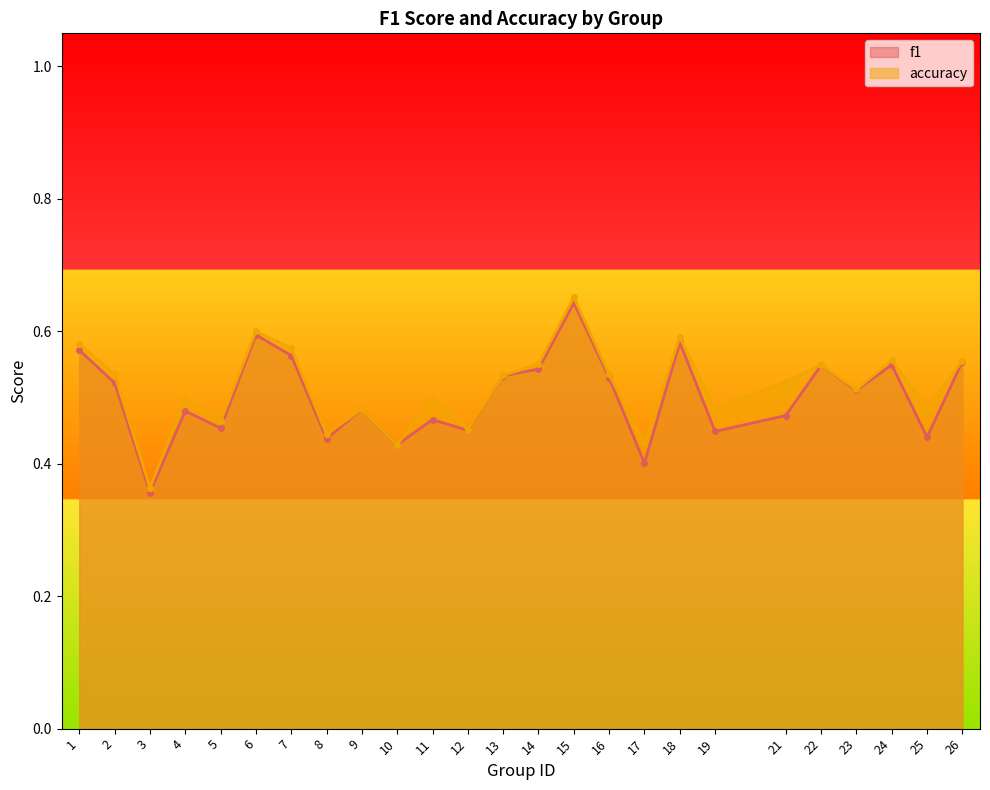

How many lines are shown in the chart?

2